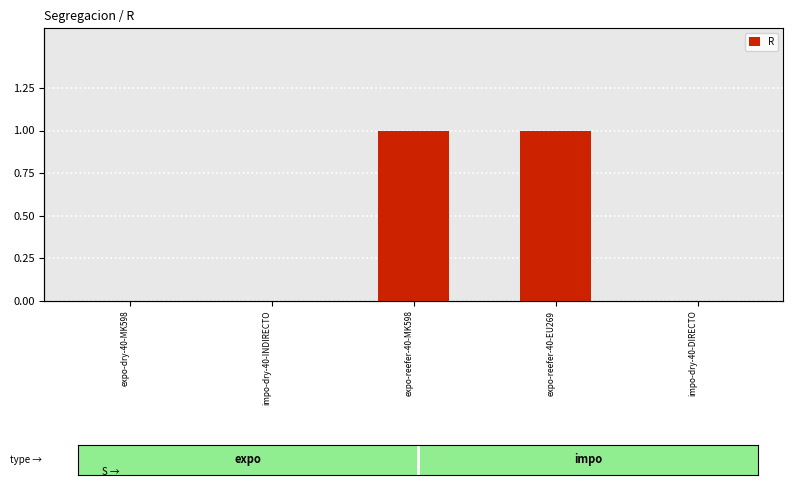

At which category does the chart reach its minimum across all series?

expo-dry-40-MK598